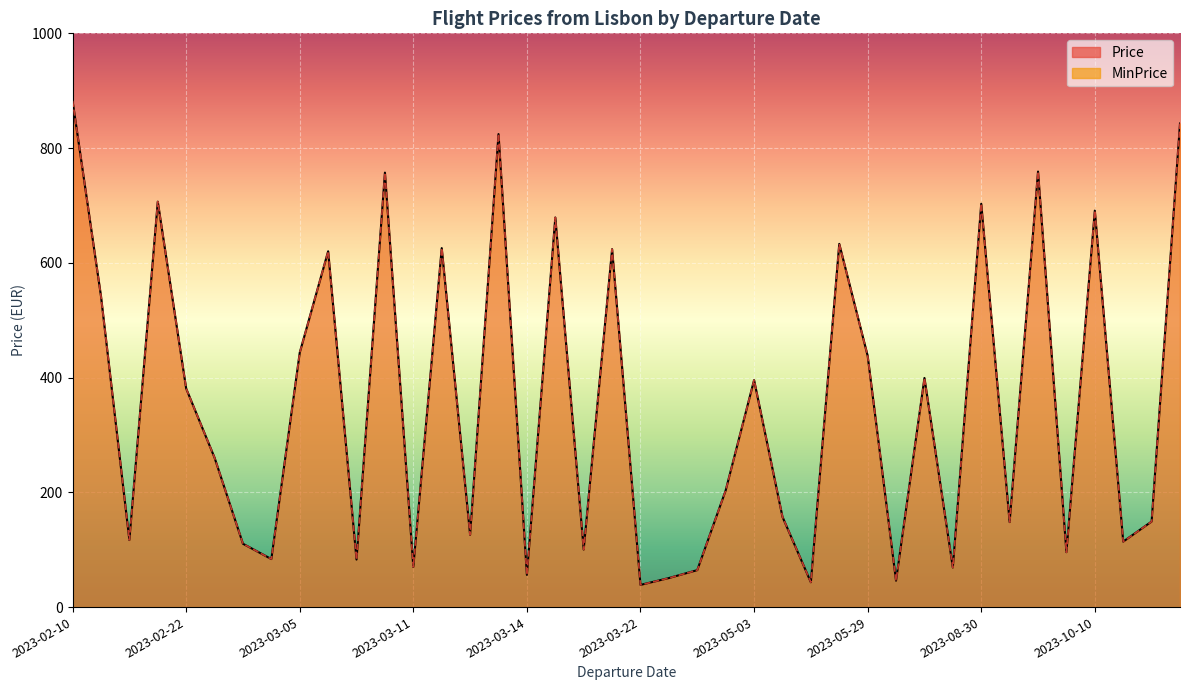

What is the difference between the maximum and second lowest values in the MinPrice series?

839.1